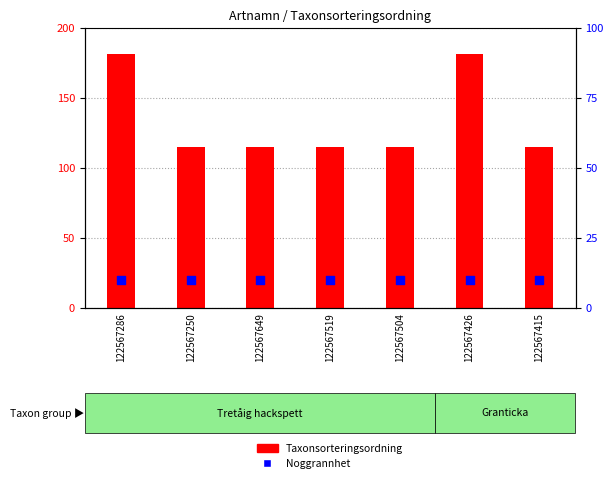

Which series has the widest spread of Y values?

Taxonsorteringsordning